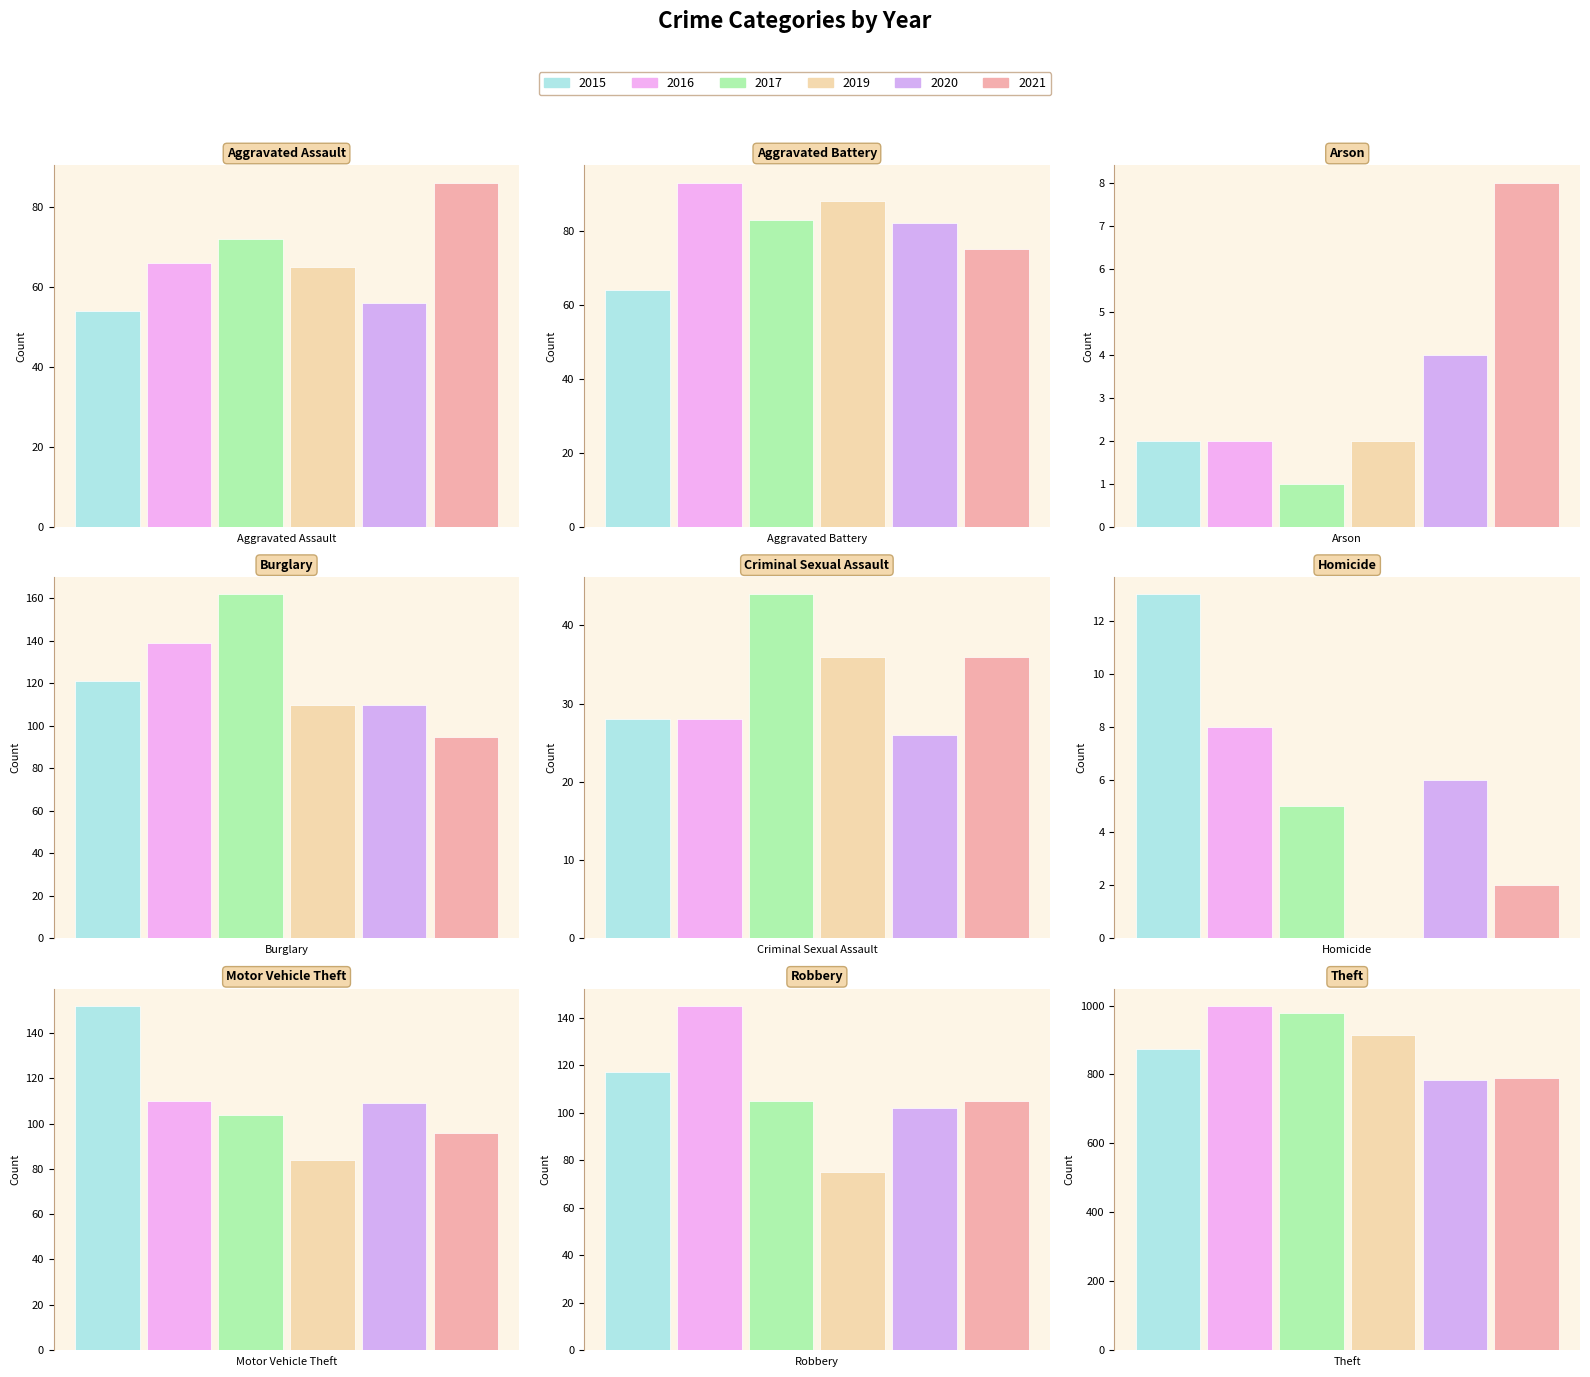

What is the value of the 2016 bar at the 2nd from the left?

93